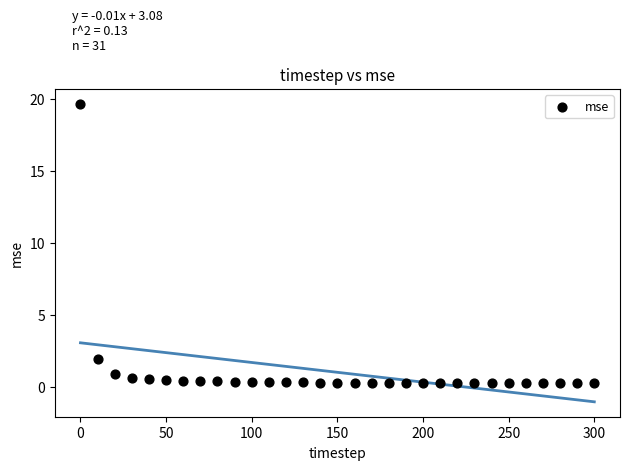

What is the range of Y values (max minus min)?

19.4